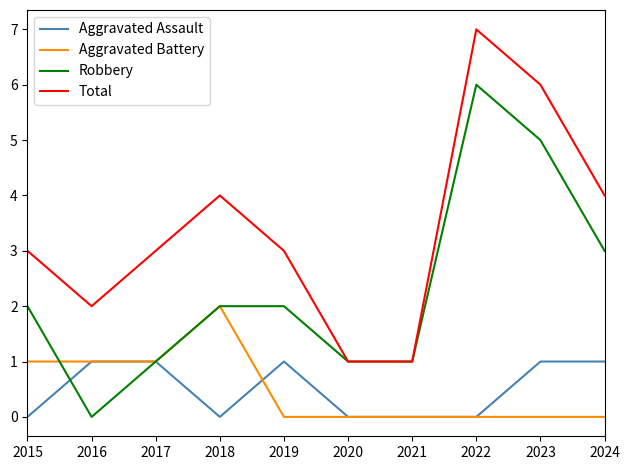

At which category is the sum across all series the highest?

2022